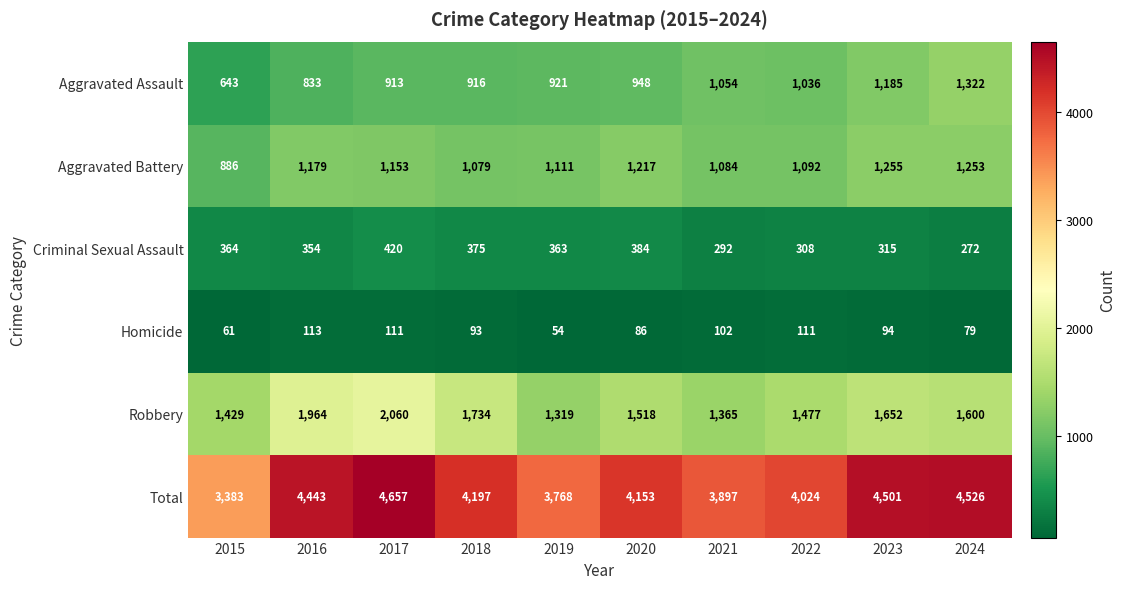

Rank the series by their maximum value, from lowest to highest.

Homicide, Criminal Sexual Assault, Aggravated Battery, Aggravated Assault, Robbery, Total